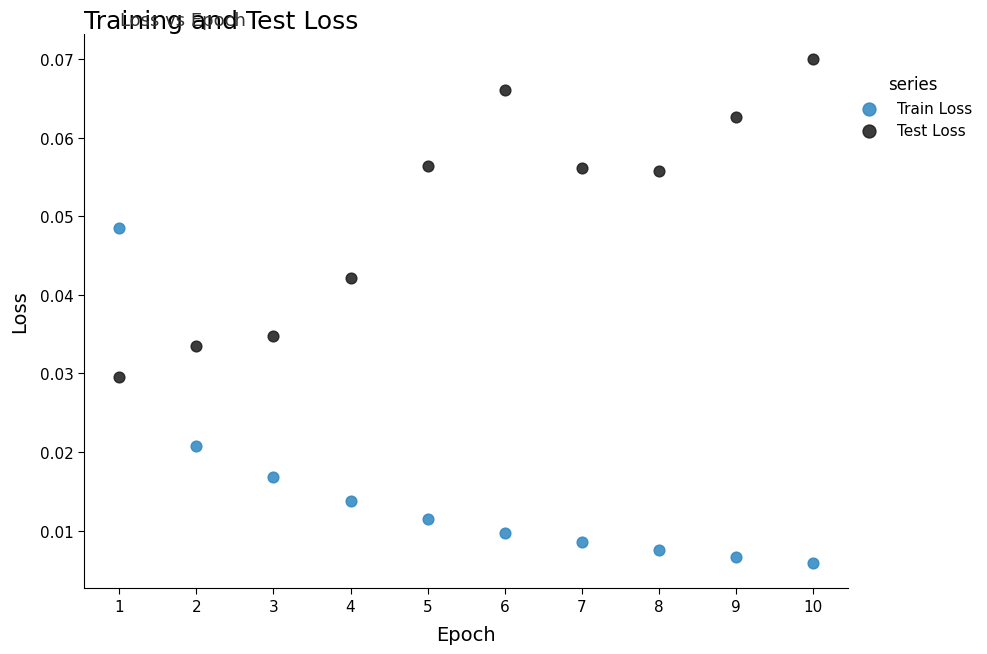

Which series contains the lowest Y value?

Train Loss